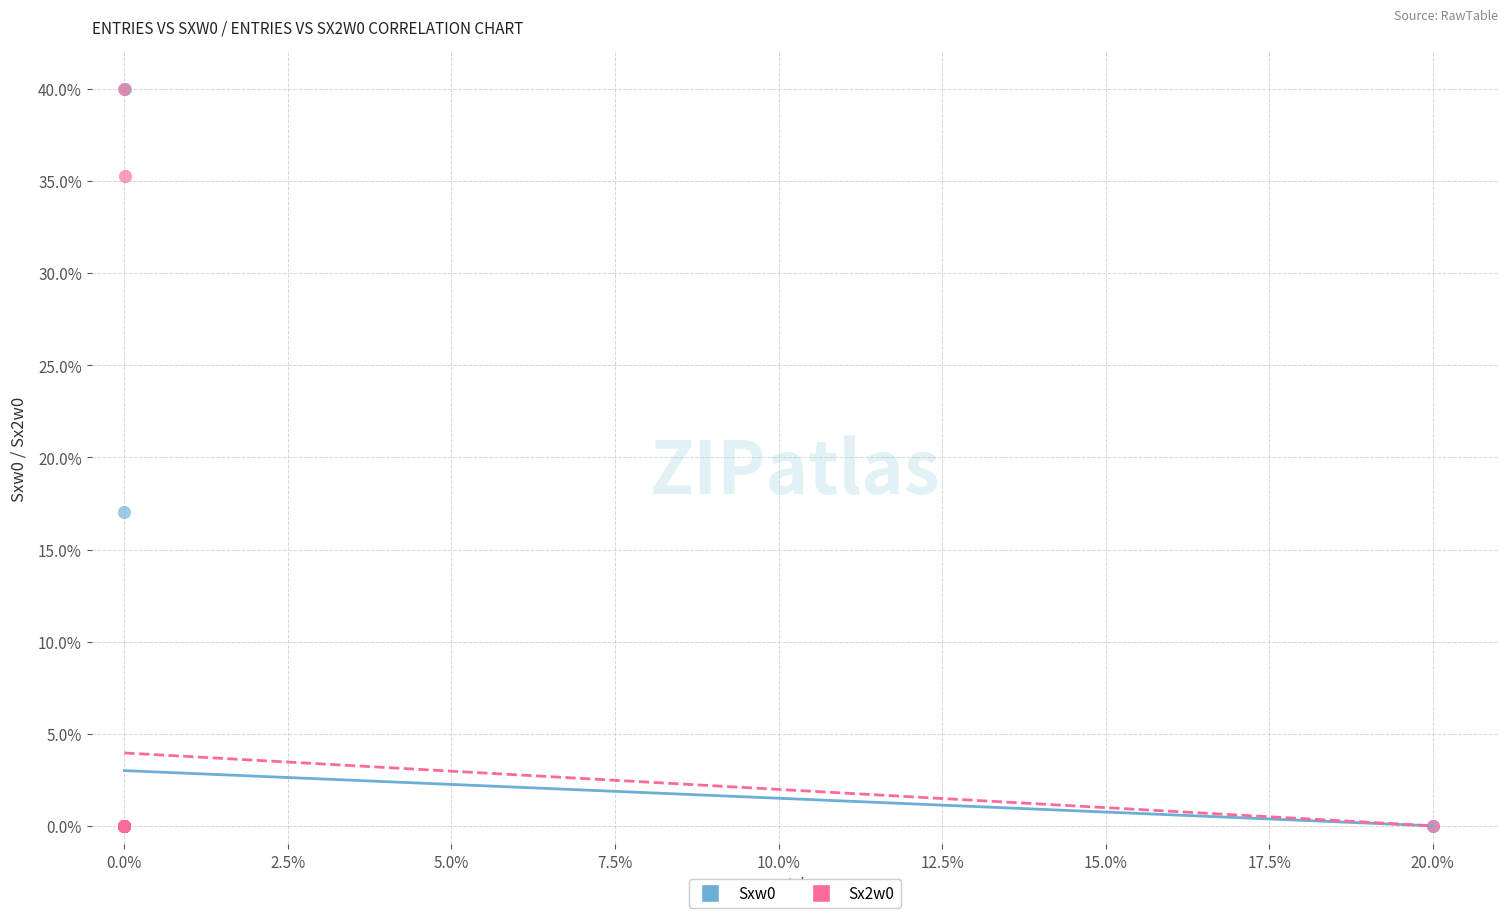

Across all series, what Y value is closest to 20?

17.1